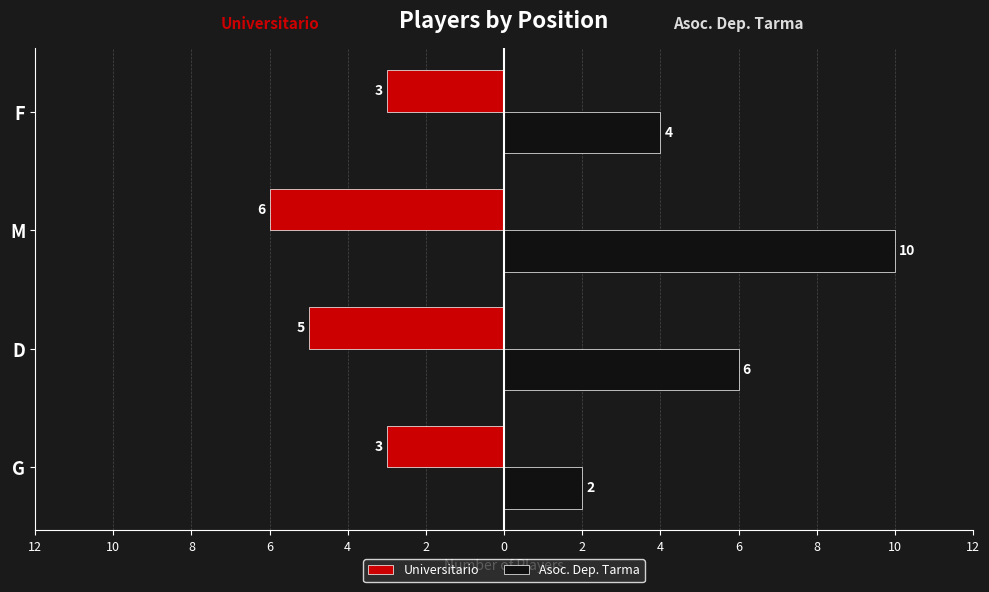

What are all the series names shown in the legend?

Universitario, Asoc. Dep. Tarma